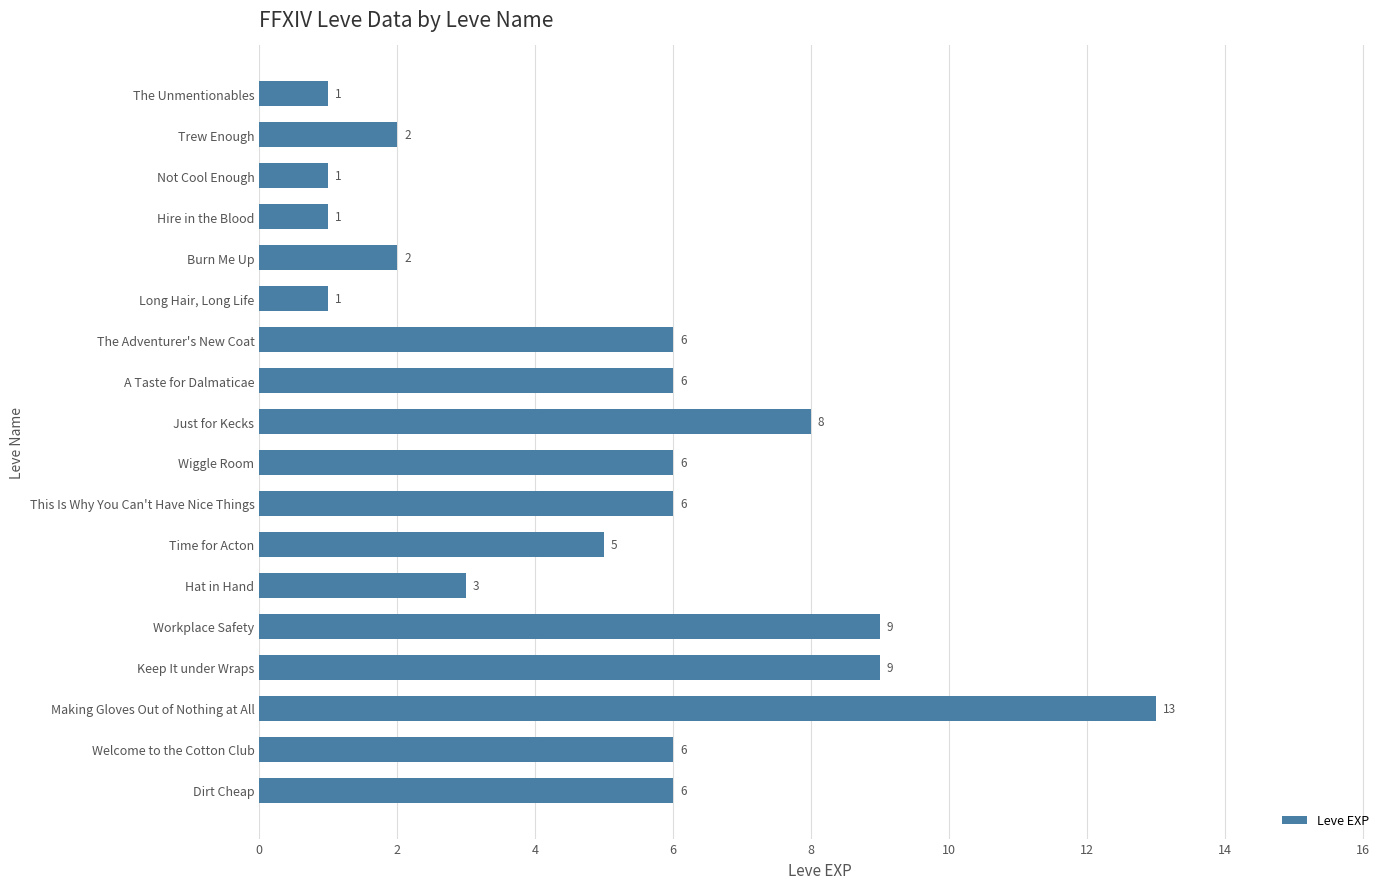

Approximately how many times larger is the value at Just for Kecks compared to Making Gloves Out of Nothing at All?

0.6